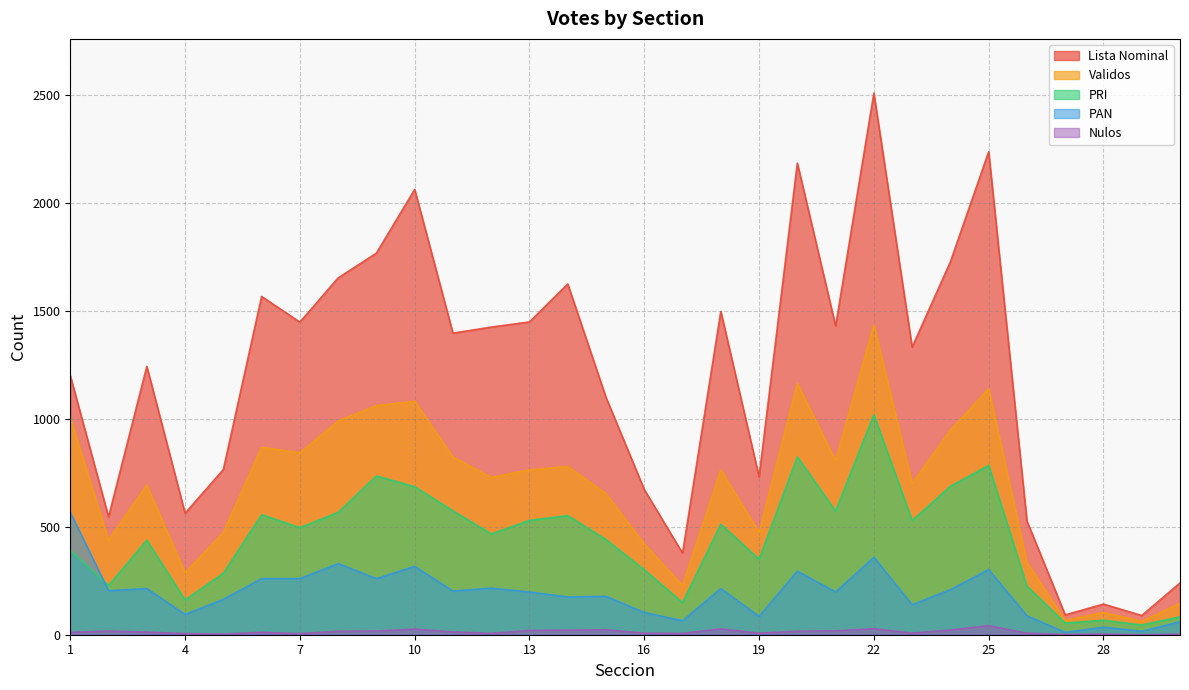

Reading left to right, list all the values displayed in this chart.

Lista Nominal: 1201	546	1244	563	766	1568	1449	1654	1769	2064	1398	1426	1450	1626	1100	673	378	1499	732	2186	1431	2511	1333	1729	2239	527	92	142	89	240
Validos: 1005	439	694	287	474	869	843	990	1062	1082	824	729	764	780	653	421	227	764	473	1165	807	1436	701	948	1140	335	66	103	62	145
PRI: 391	228	438	161	285	556	496	567	736	686	574	467	530	552	441	301	149	512	350	824	573	1020	529	688	785	225	54	67	45	83
PAN: 567	204	214	94	164	260	260	330	260	317	202	216	198	175	178	103	65	214	85	295	198	359	139	209	302	88	11	35	16	60
Nulos: 11	17	12	5	3	11	5	16	17	26	13	6	20	21	23	7	6	27	7	16	18	28	7	22	42	7	1	3	0	3